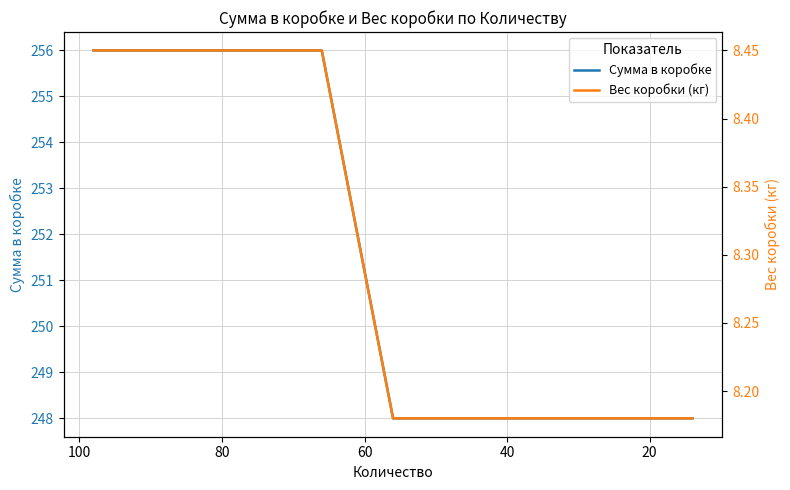

List the series in order of their overall mean, lowest first.

Вес коробки (кг), Сумма в коробке